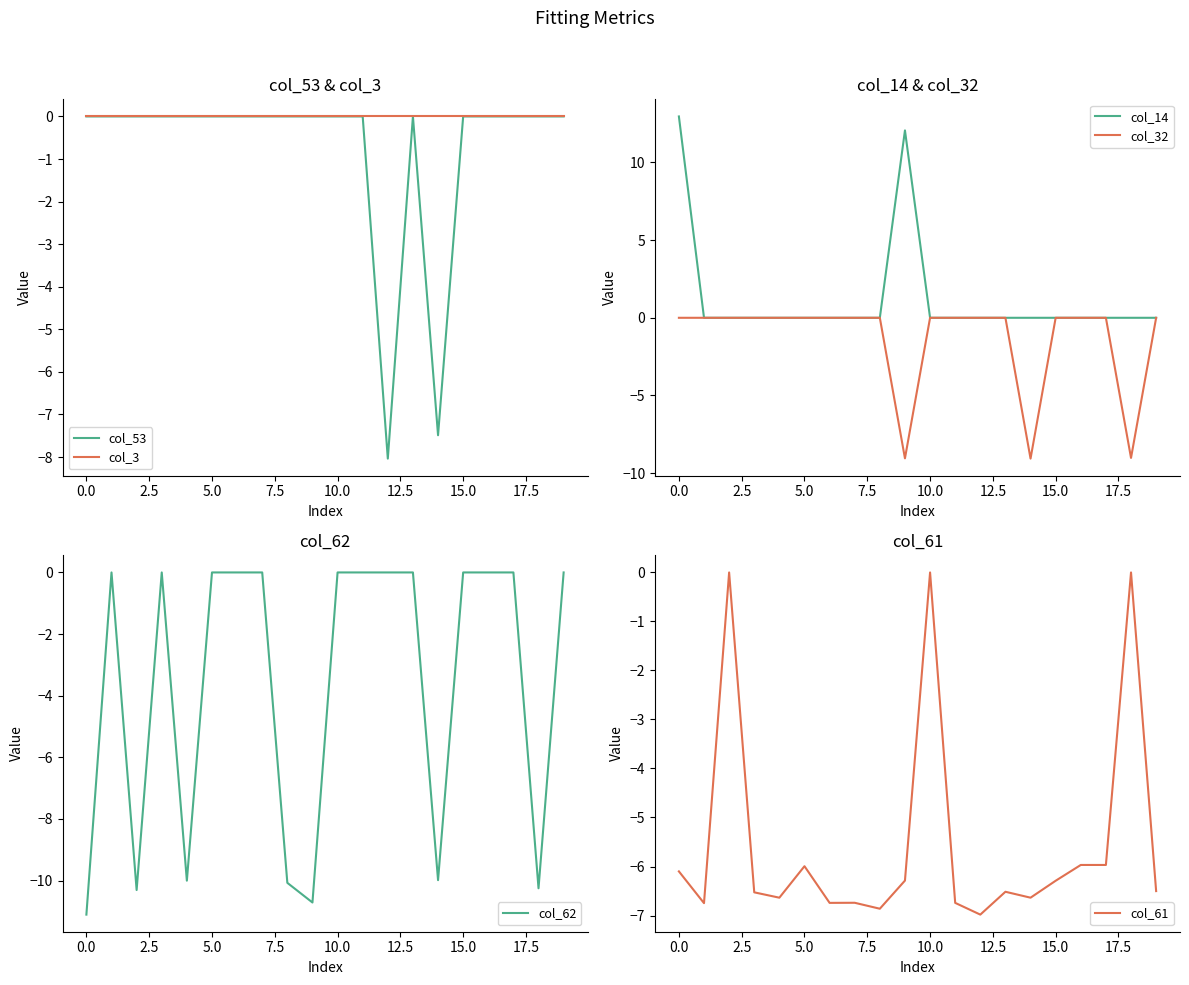

True or false: col_14 and col_61 intersect in this chart.

False